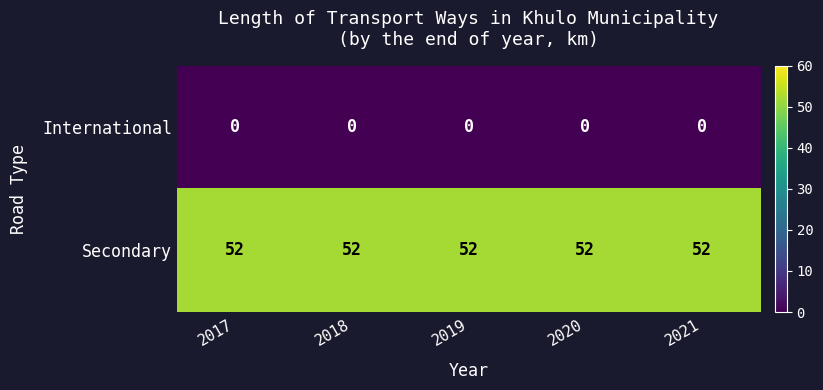

Rank the series by their average value, from highest to lowest.

Secondary, International